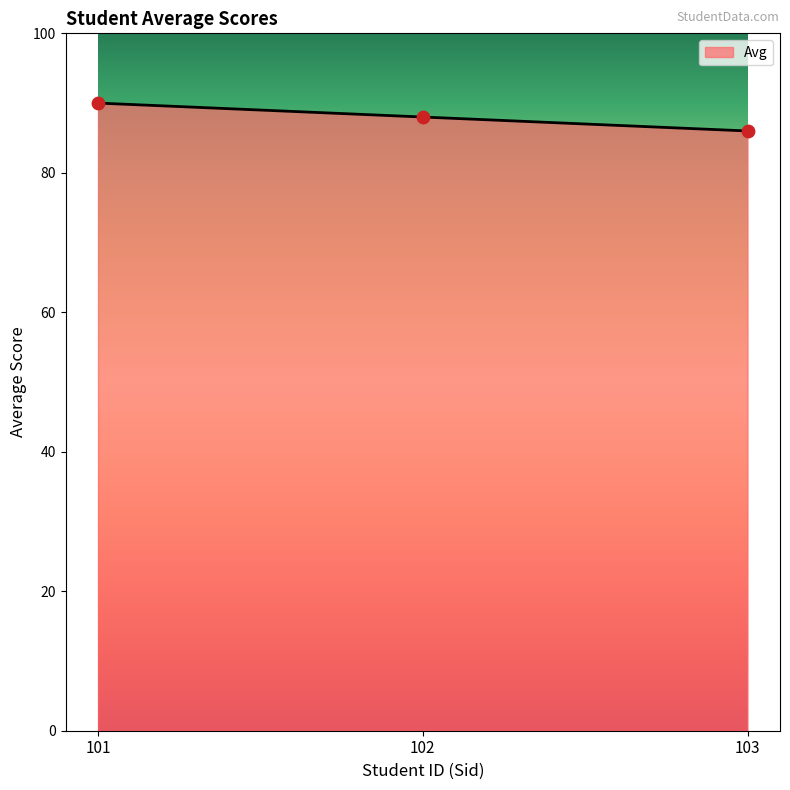

What is the change in value from 101 to 103?

-4